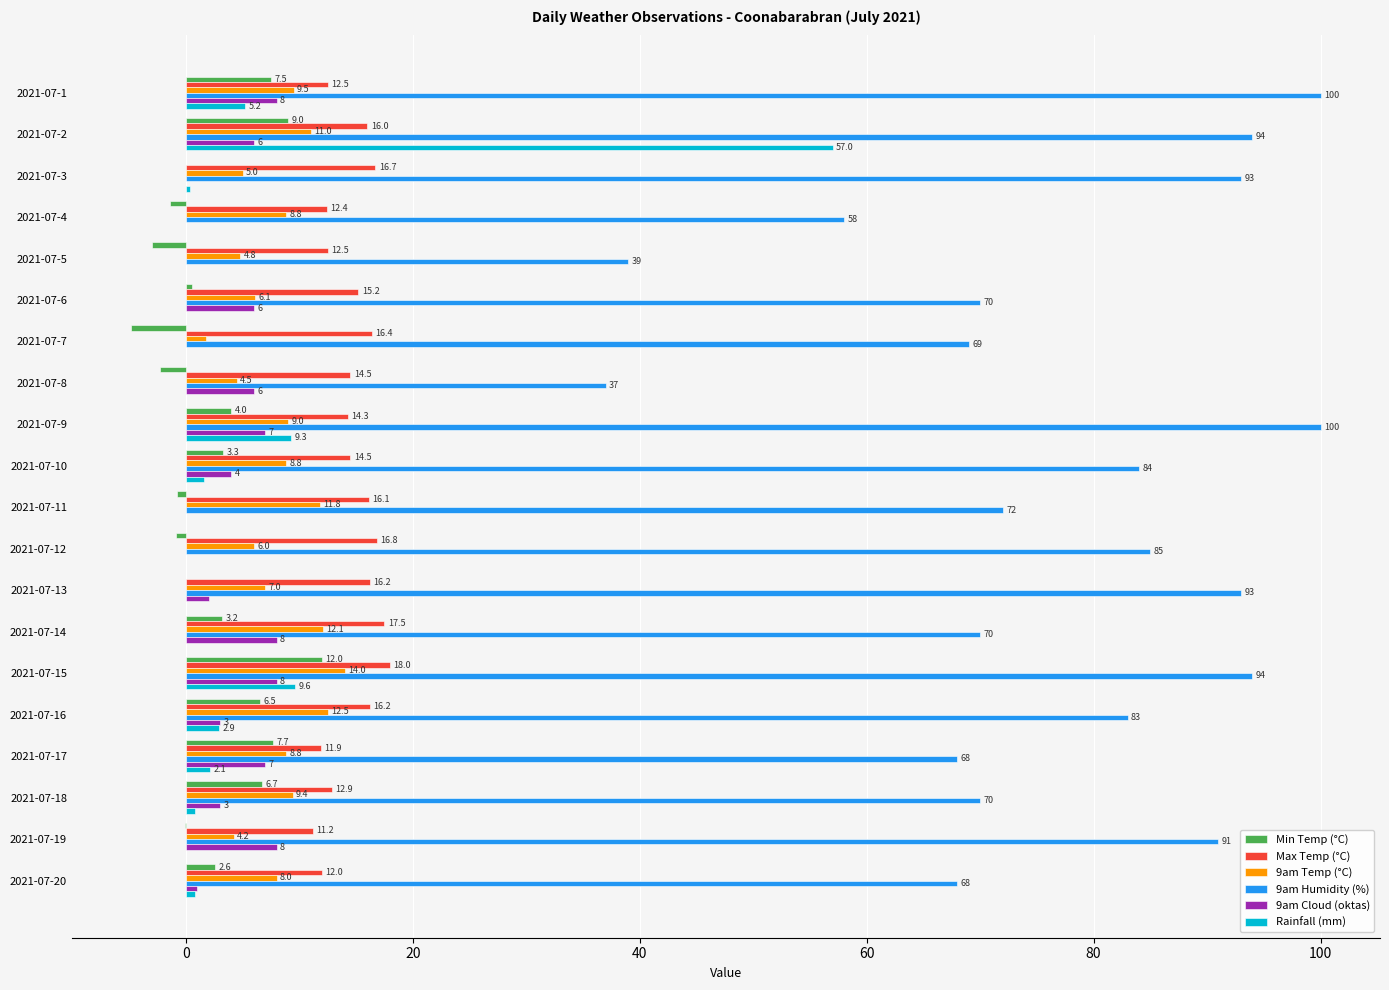

What is the sum of all 9am Temp (°C) values?

163.1